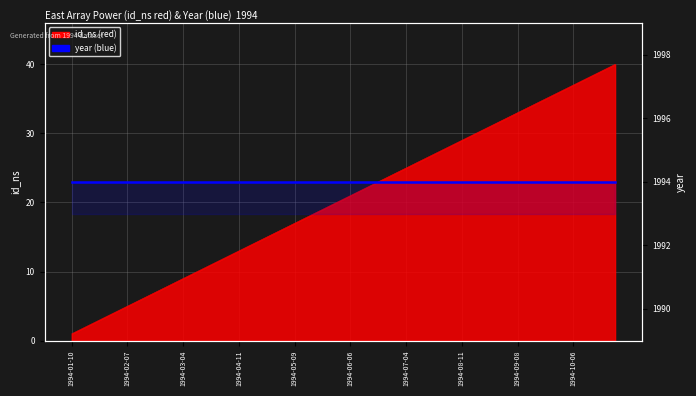

What is the difference between the values at 1994-04-04 and 1994-05-16?

6